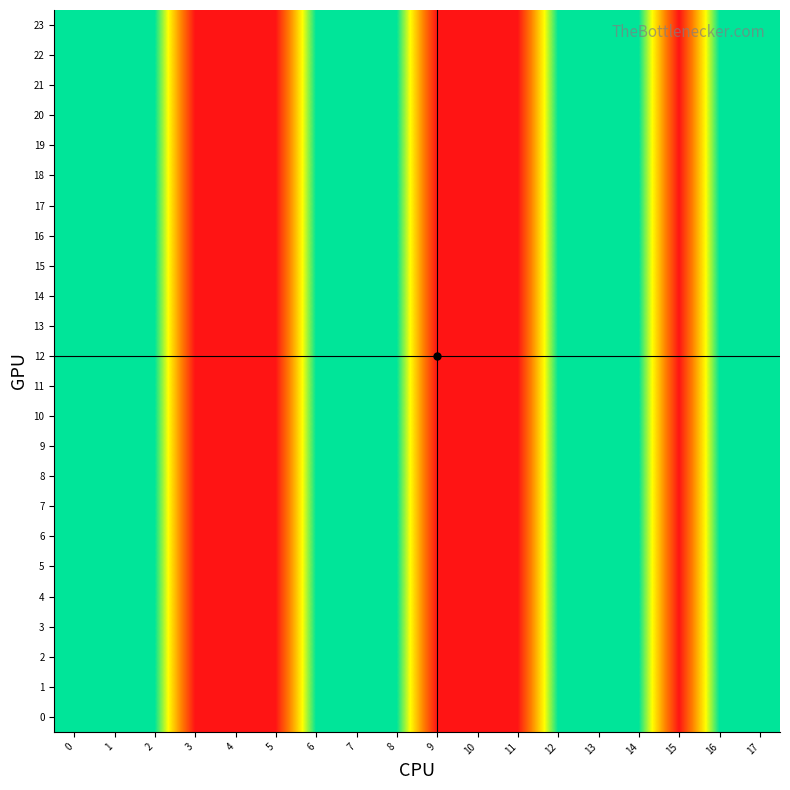

Reading right to left, extract all data points from this chart.

0: 17=2	16=2	15=1	14=2	13=2	12=2	11=1	10=1	9=1	8=2	7=2	6=2	5=1	4=1	3=1	2=2	1=2	0=2
1: 17=2	16=2	15=1	14=2	13=2	12=2	11=1	10=1	9=1	8=2	7=2	6=2	5=1	4=1	3=1	2=2	1=2	0=2
2: 17=2	16=2	15=1	14=2	13=2	12=2	11=1	10=1	9=1	8=2	7=2	6=2	5=1	4=1	3=1	2=2	1=2	0=2
3: 17=2	16=2	15=1	14=2	13=2	12=2	11=1	10=1	9=1	8=2	7=2	6=2	5=1	4=1	3=1	2=2	1=2	0=2
4: 17=2	16=2	15=1	14=2	13=2	12=2	11=1	10=1	9=1	8=2	7=2	6=2	5=1	4=1	3=1	2=2	1=2	0=2
5: 17=2	16=2	15=1	14=2	13=2	12=2	11=1	10=1	9=1	8=2	7=2	6=2	5=1	4=1	3=1	2=2	1=2	0=2
6: 17=2	16=2	15=1	14=2	13=2	12=2	11=1	10=1	9=1	8=2	7=2	6=2	5=1	4=1	3=1	2=2	1=2	0=2
7: 17=2	16=2	15=1	14=2	13=2	12=2	11=1	10=1	9=1	8=2	7=2	6=2	5=1	4=1	3=1	2=2	1=2	0=2
8: 17=2	16=2	15=1	14=2	13=2	12=2	11=1	10=1	9=1	8=2	7=2	6=2	5=1	4=1	3=1	2=2	1=2	0=2
9: 17=2	16=2	15=1	14=2	13=2	12=2	11=1	10=1	9=1	8=2	7=2	6=2	5=1	4=1	3=1	2=2	1=2	0=2
10: 17=2	16=2	15=1	14=2	13=2	12=2	11=1	10=1	9=1	8=2	7=2	6=2	5=1	4=1	3=1	2=2	1=2	0=2
11: 17=2	16=2	15=1	14=2	13=2	12=2	11=1	10=1	9=1	8=2	7=2	6=2	5=1	4=1	3=1	2=2	1=2	0=2
12: 17=2	16=2	15=1	14=2	13=2	12=2	11=1	10=1	9=1	8=2	7=2	6=2	5=1	4=1	3=1	2=2	1=2	0=2
13: 17=2	16=2	15=1	14=2	13=2	12=2	11=1	10=1	9=1	8=2	7=2	6=2	5=1	4=1	3=1	2=2	1=2	0=2
14: 17=2	16=2	15=1	14=2	13=2	12=2	11=1	10=1	9=1	8=2	7=2	6=2	5=1	4=1	3=1	2=2	1=2	0=2
15: 17=2	16=2	15=1	14=2	13=2	12=2	11=1	10=1	9=1	8=2	7=2	6=2	5=1	4=1	3=1	2=2	1=2	0=2
16: 17=2	16=2	15=1	14=2	13=2	12=2	11=1	10=1	9=1	8=2	7=2	6=2	5=1	4=1	3=1	2=2	1=2	0=2
17: 17=2	16=2	15=1	14=2	13=2	12=2	11=1	10=1	9=1	8=2	7=2	6=2	5=1	4=1	3=1	2=2	1=2	0=2
18: 17=2	16=2	15=1	14=2	13=2	12=2	11=1	10=1	9=1	8=2	7=2	6=2	5=1	4=1	3=1	2=2	1=2	0=2
19: 17=2	16=2	15=1	14=2	13=2	12=2	11=1	10=1	9=1	8=2	7=2	6=2	5=1	4=1	3=1	2=2	1=2	0=2
20: 17=2	16=2	15=1	14=2	13=2	12=2	11=1	10=1	9=1	8=2	7=2	6=2	5=1	4=1	3=1	2=2	1=2	0=2
21: 17=2	16=2	15=1	14=2	13=2	12=2	11=1	10=1	9=1	8=2	7=2	6=2	5=1	4=1	3=1	2=2	1=2	0=2
22: 17=2	16=2	15=1	14=2	13=2	12=2	11=1	10=1	9=1	8=2	7=2	6=2	5=1	4=1	3=1	2=2	1=2	0=2
23: 17=2	16=2	15=1	14=2	13=2	12=2	11=1	10=1	9=1	8=2	7=2	6=2	5=1	4=1	3=1	2=2	1=2	0=2